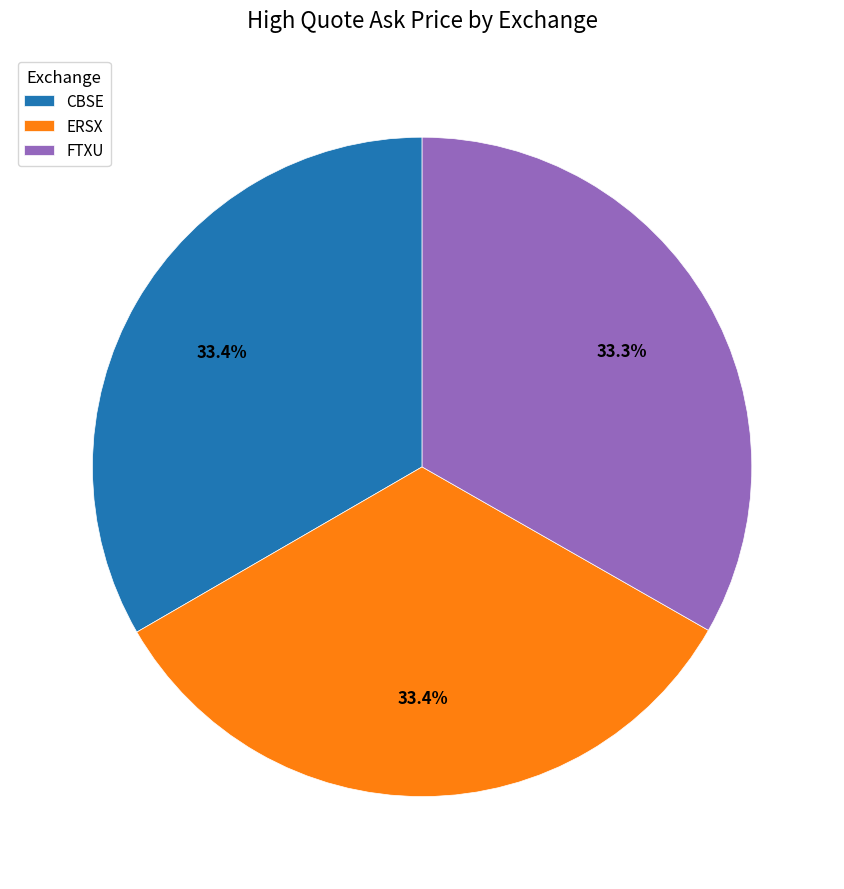

True or false: FTXU accounts for 33% of the total.

True